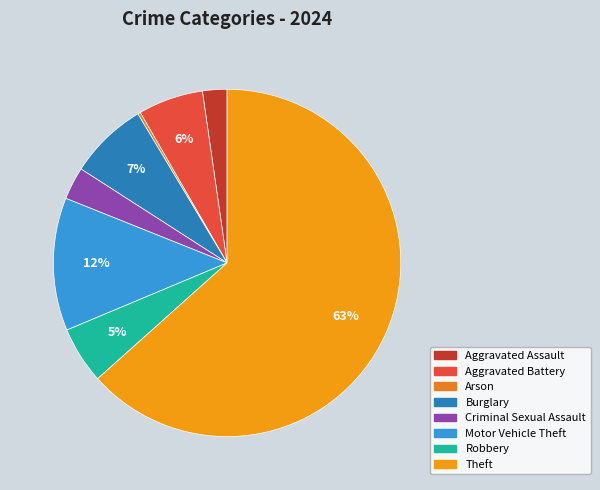

Does Aggravated Battery represent more than half of the total?

No